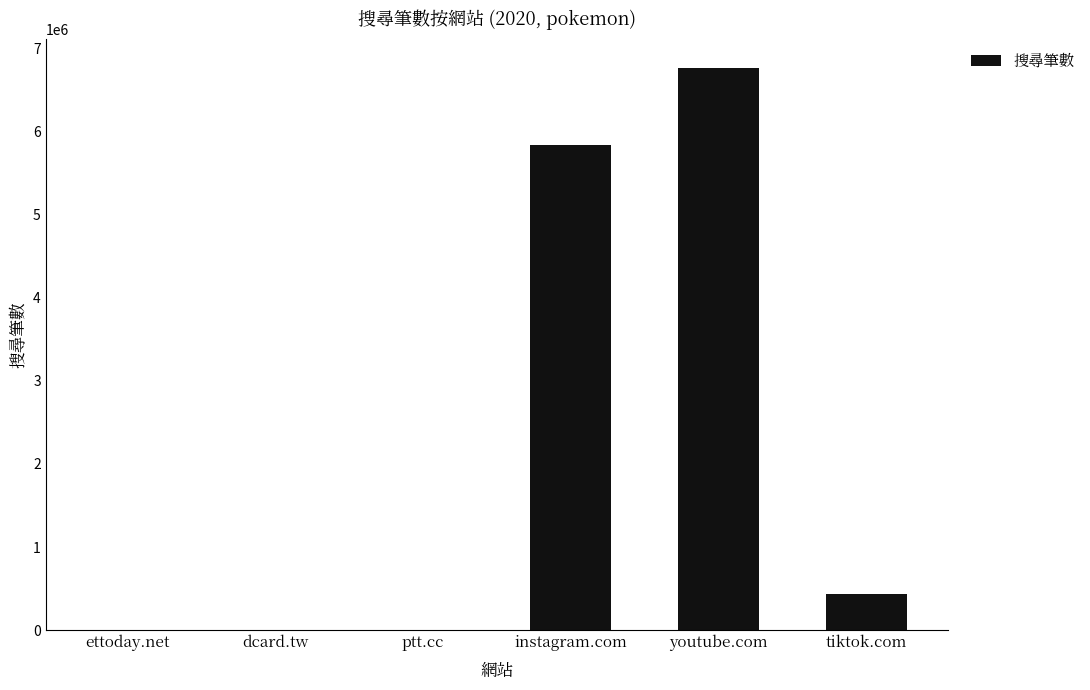

Where is the data nearest to the value 3385040?

instagram.com